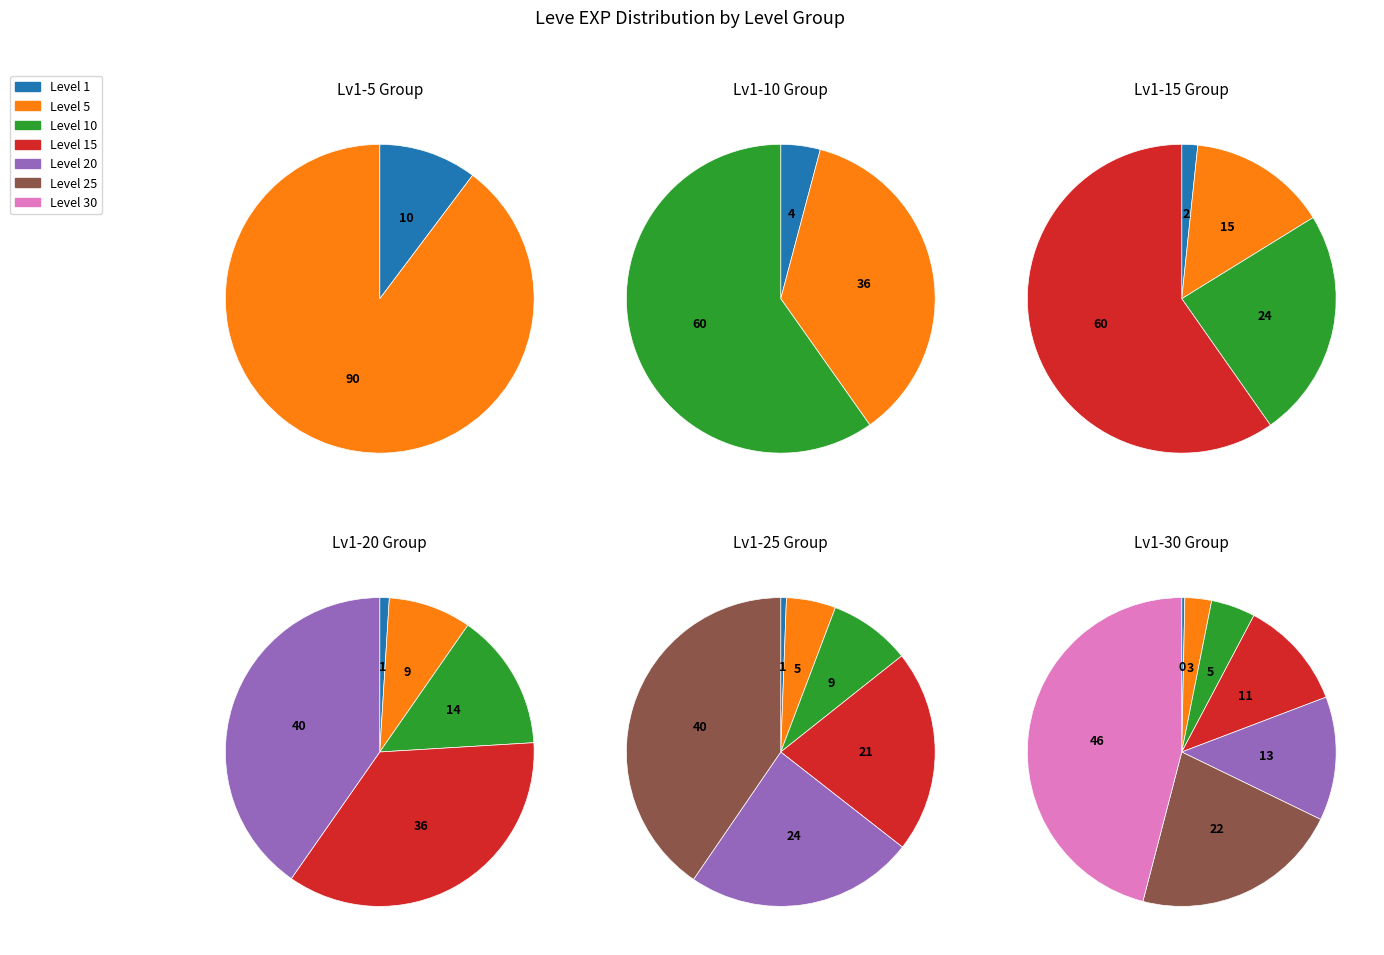

Between Level 25 and Level 1, which is larger?

Level 25